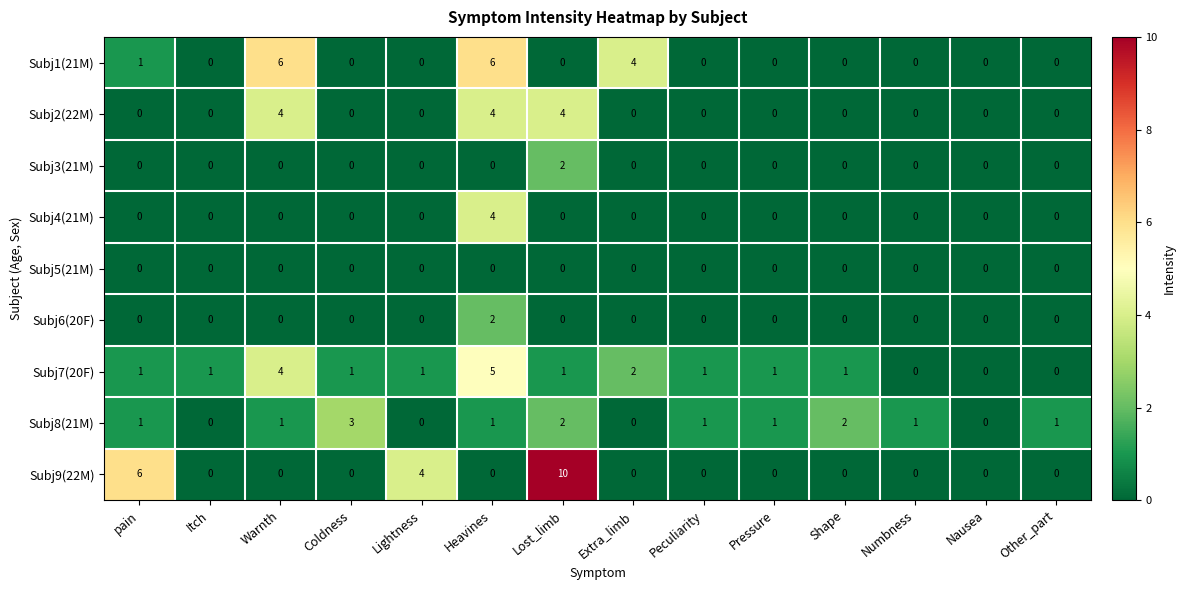

What is the spread (max minus min) of values at Lost_limb?

10